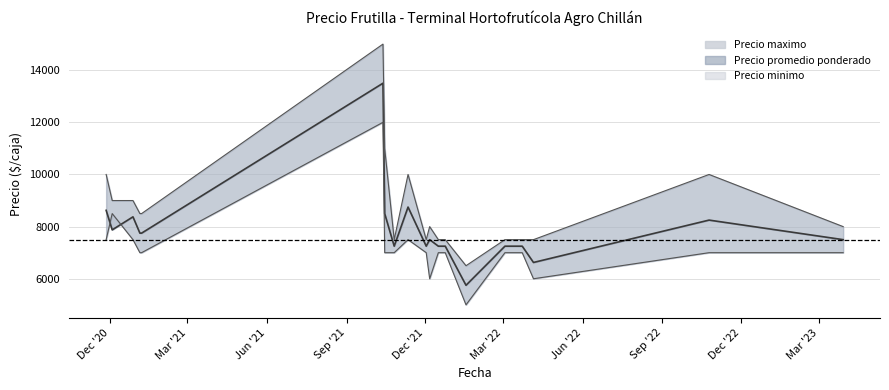

Which series has the widest spread of values?

Precio maximo